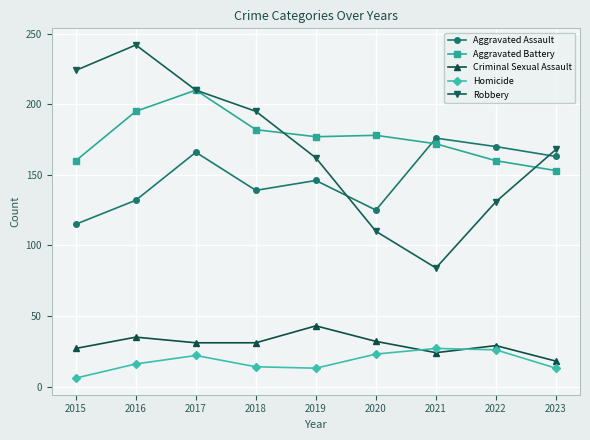

What is the average value of the Aggravated Assault series?

148